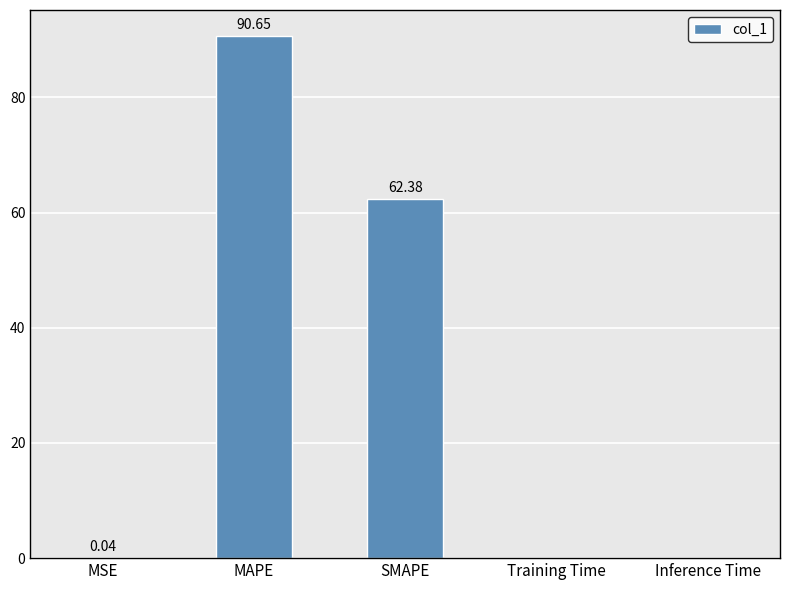

Which label corresponds to the largest value in the chart?

MAPE